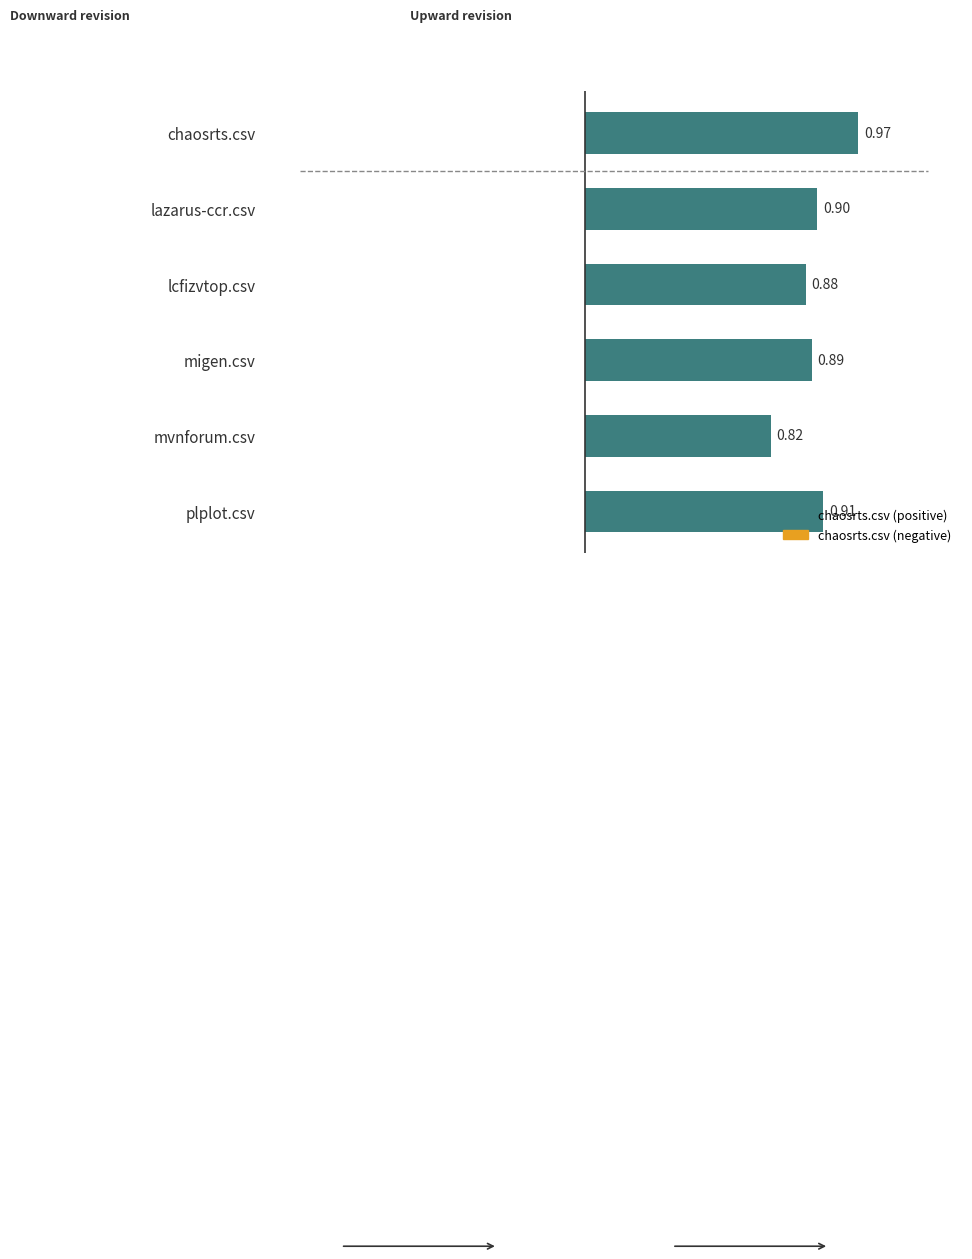

How many bars are there in total?

6